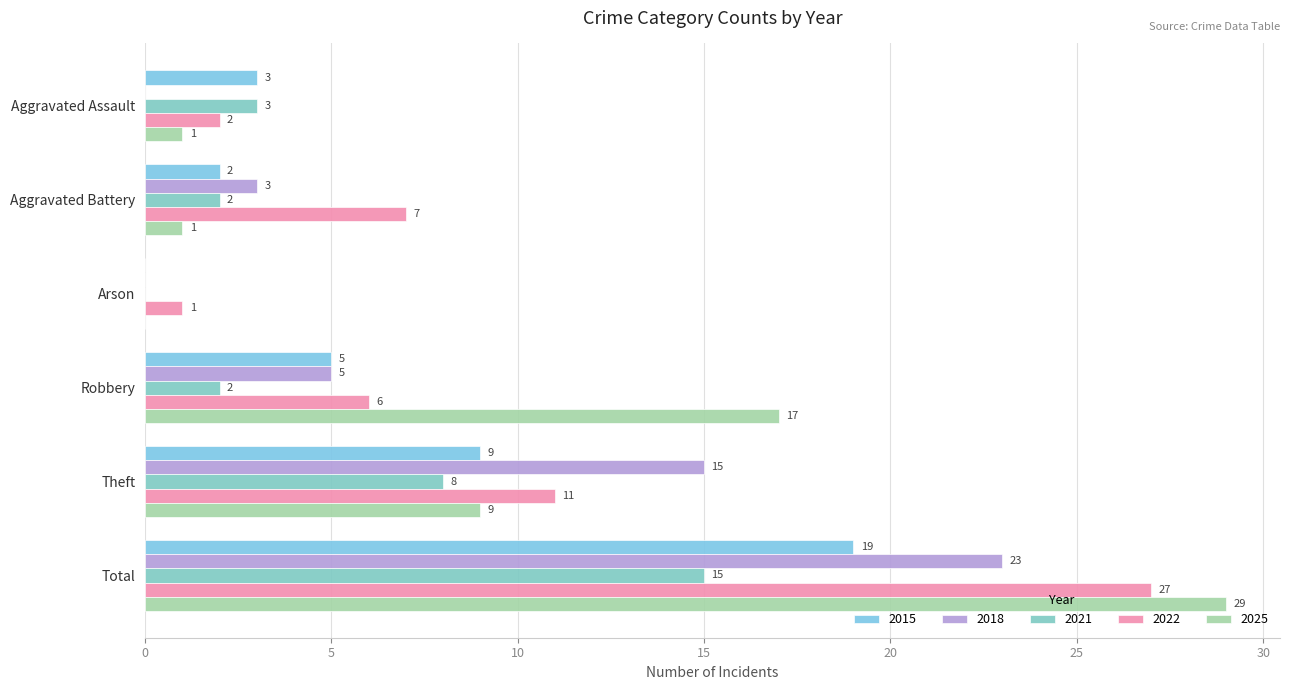

Reading left to right, transcribe all the data shown in this chart.

2015: 3	2	0	5	9	19
2018: 0	3	0	5	15	23
2021: 3	2	0	2	8	15
2022: 2	7	1	6	11	27
2025: 1	1	0	17	9	29